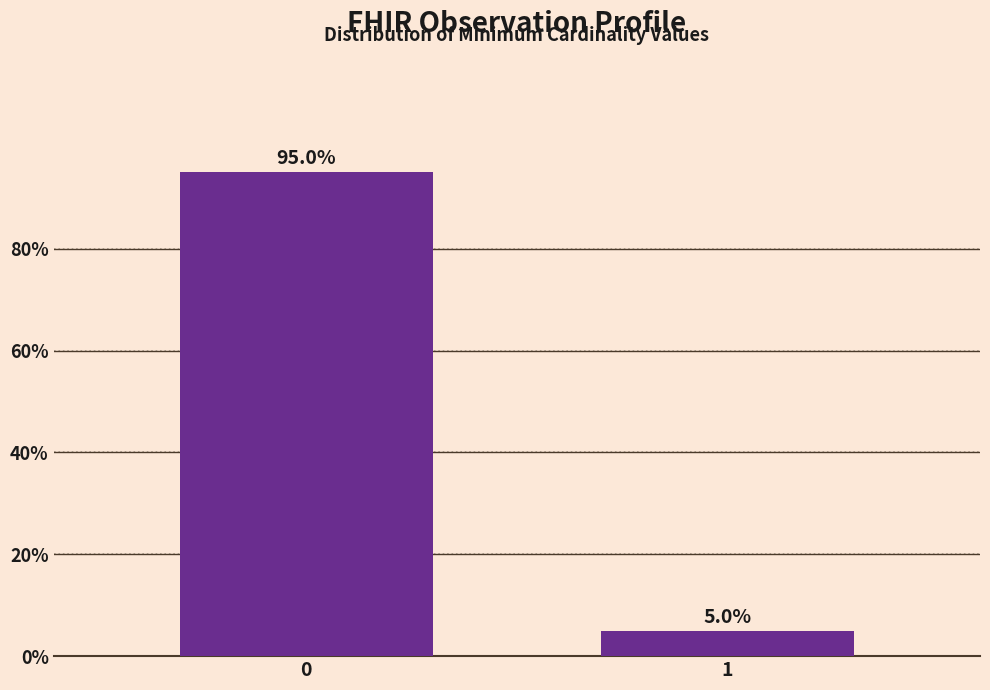

Reading right to left, transcribe all the data shown in this chart.

5	95